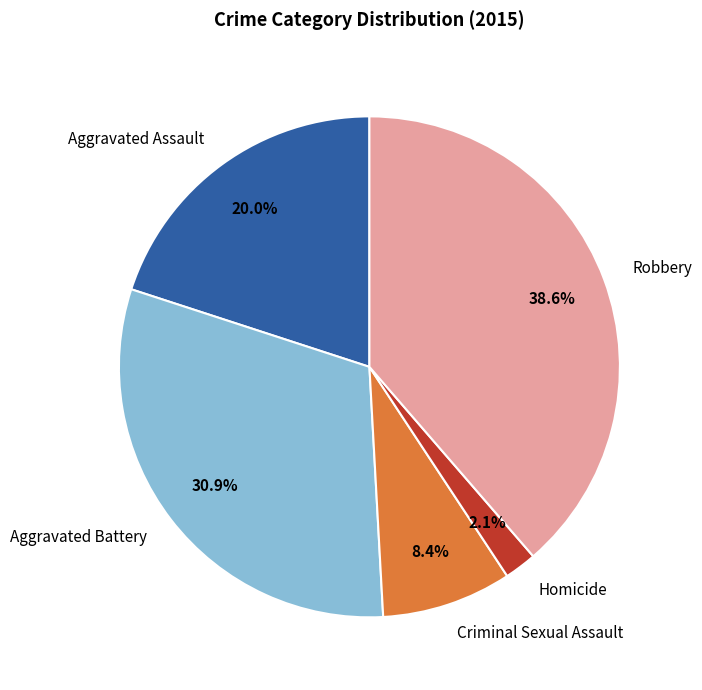

Is there any slice that represents more than half of the pie?

No